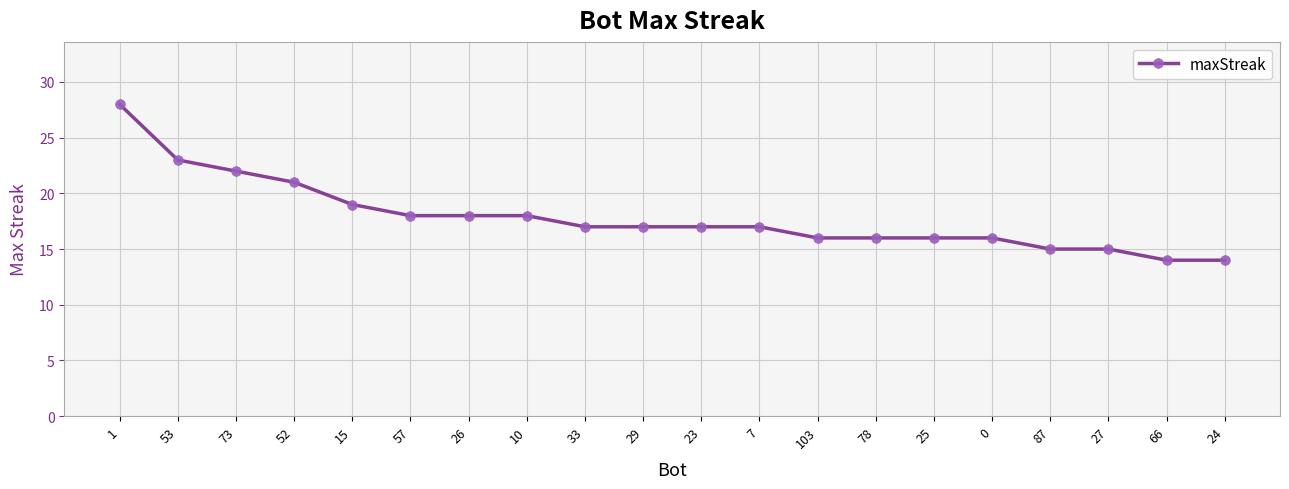

Count the number of categories in the chart.

20